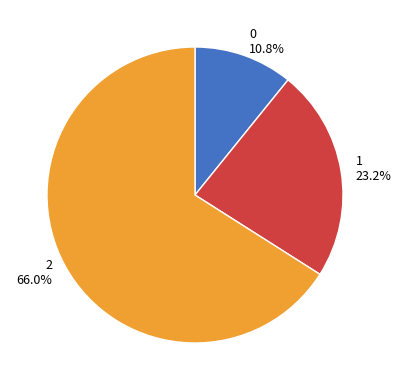

To the nearest percent, what is the difference between the largest and smallest slice percentages?

55%